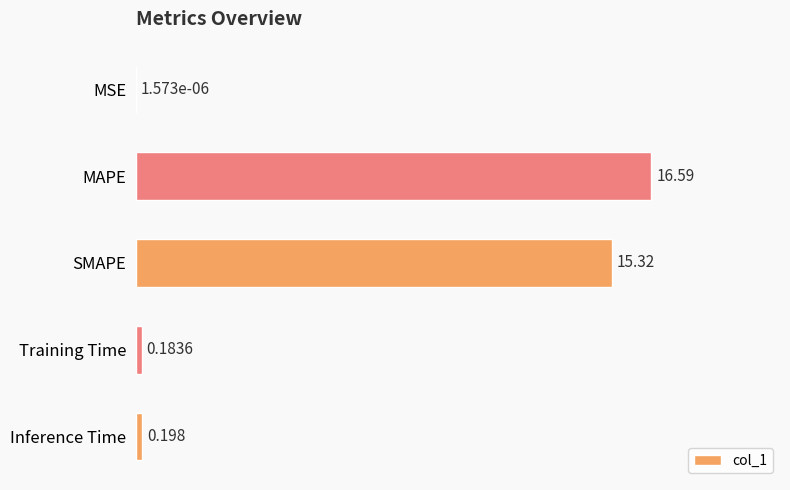

Are the bars horizontal?

Yes